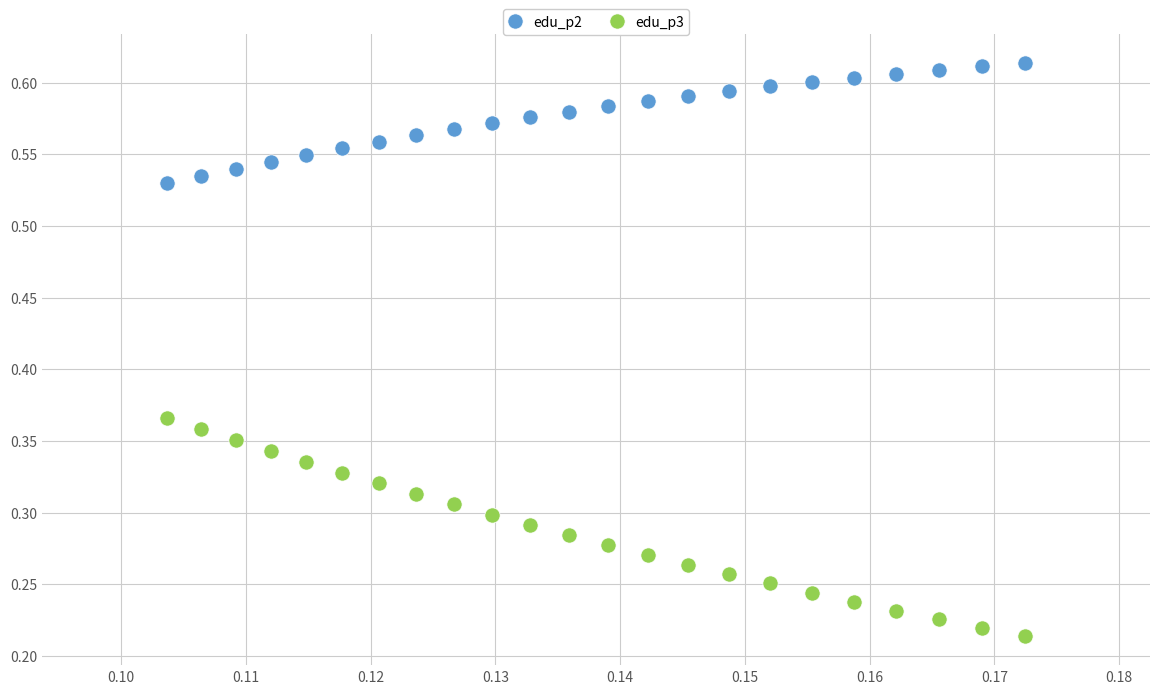

What are all the series names shown in the legend?

edu_p2, edu_p3